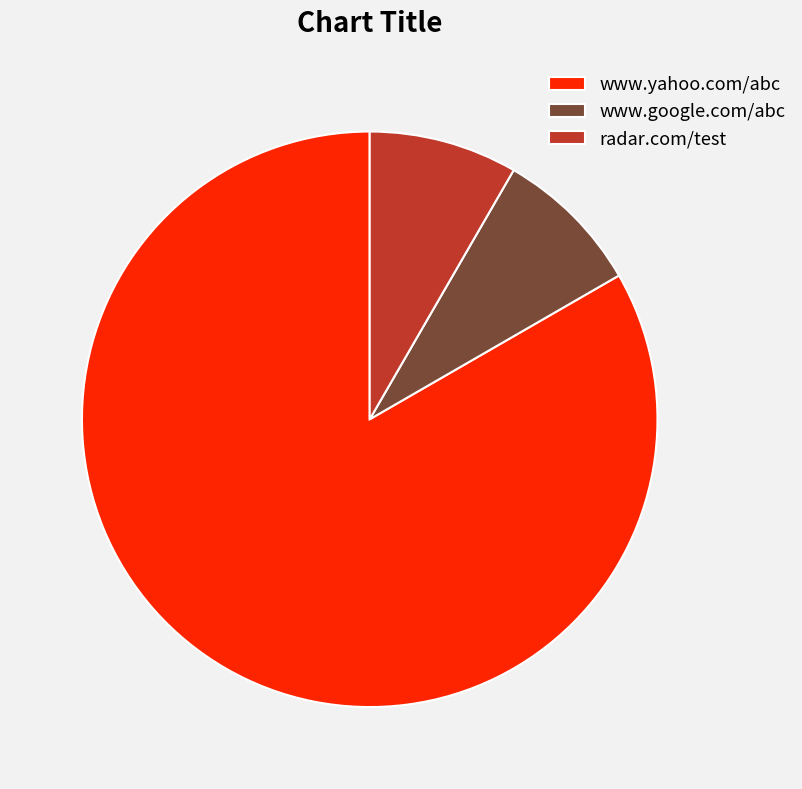

Combined, do www.yahoo.com/abc and radar.com/test account for over 50%?

Yes